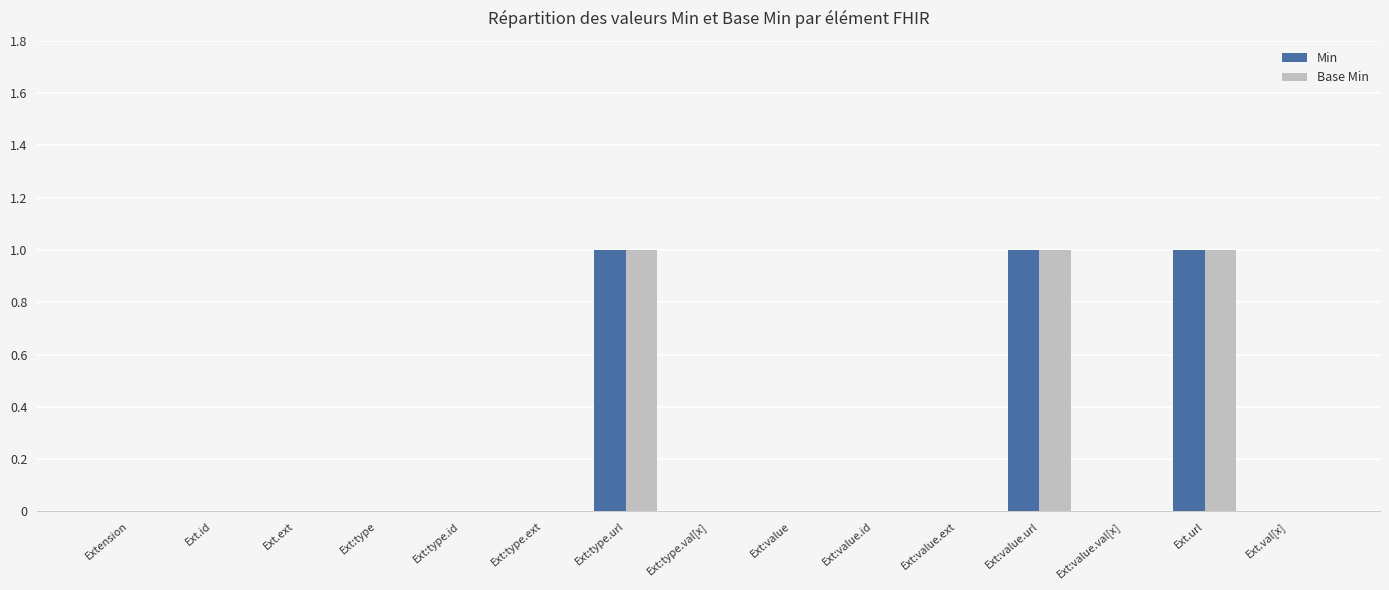

Does the chart contain stacked bars?

No